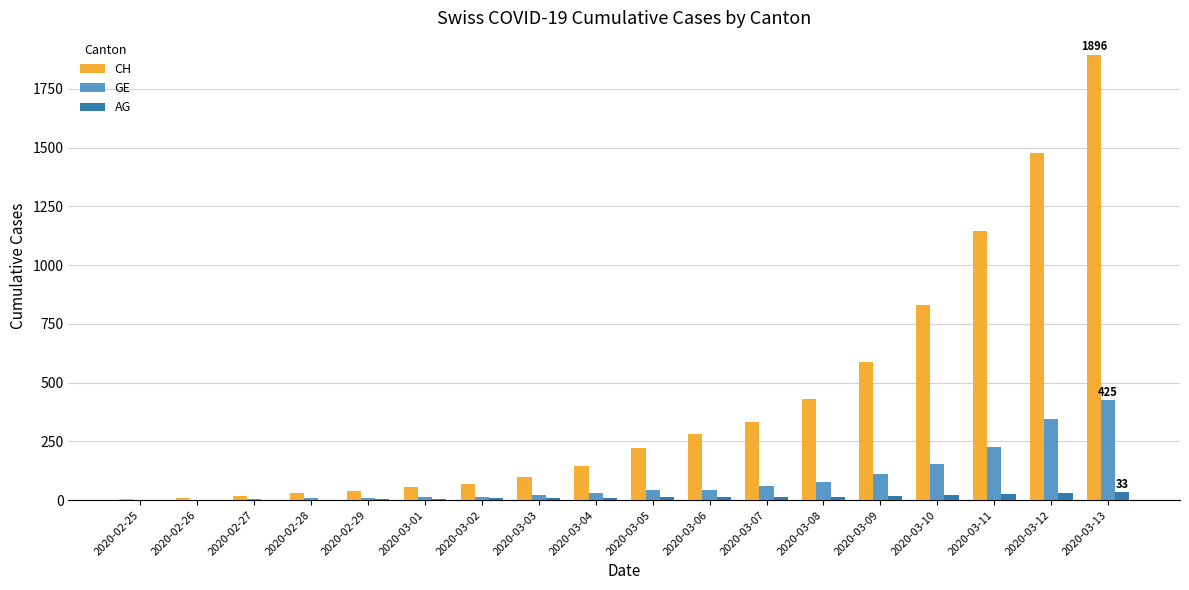

Which series has the largest total across all categories?

CH